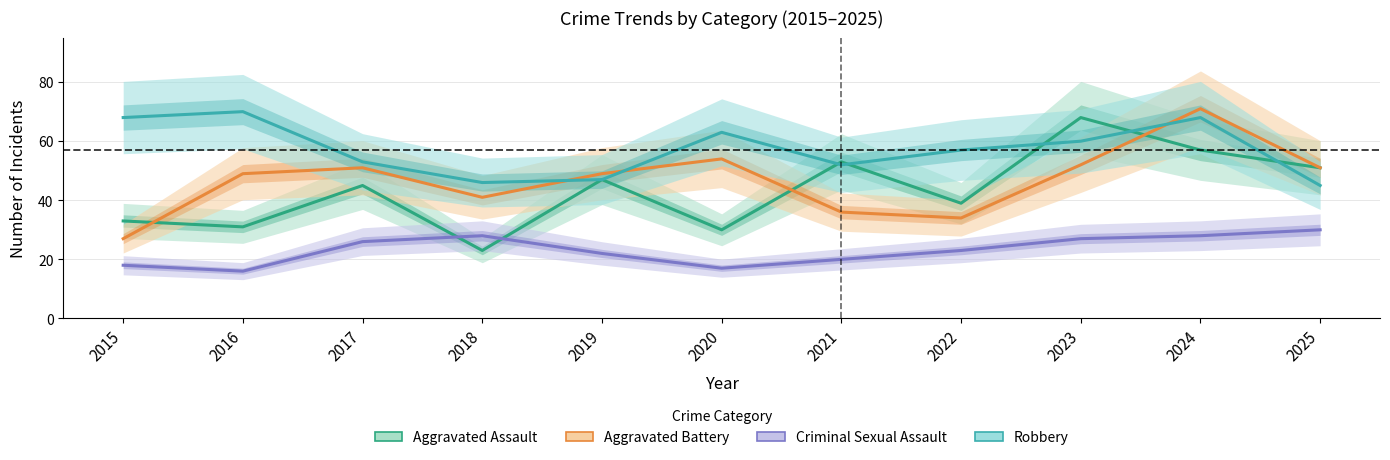

Is the value of Criminal Sexual Assault at 2023 greater than the value of Aggravated Assault at 2017?

No